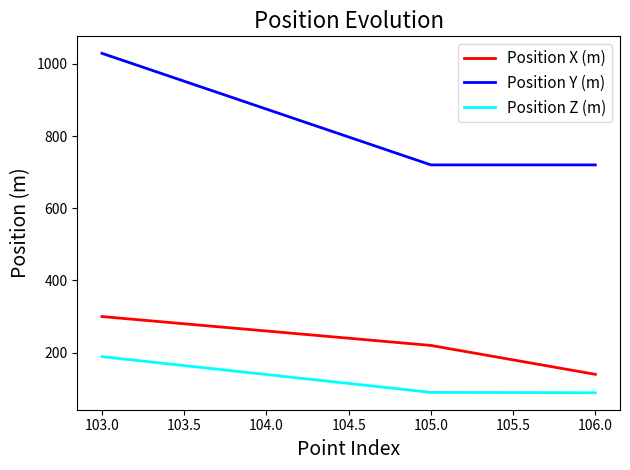

How many series are shown in this chart?

3